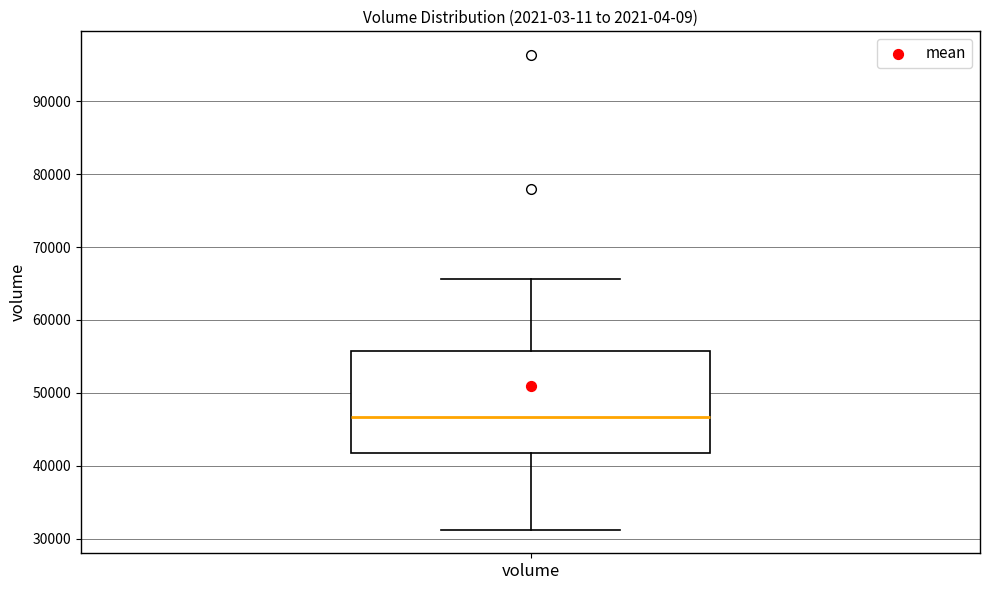

Transcribe this box plot: give where the median line is, the range the box spans, and where the two whiskers end, as read against the y-axis. The values are not printed on the chart, so give them approximately, as read against the axis.

median 47000, box 42000 to 56000, whiskers 31000 to 66000